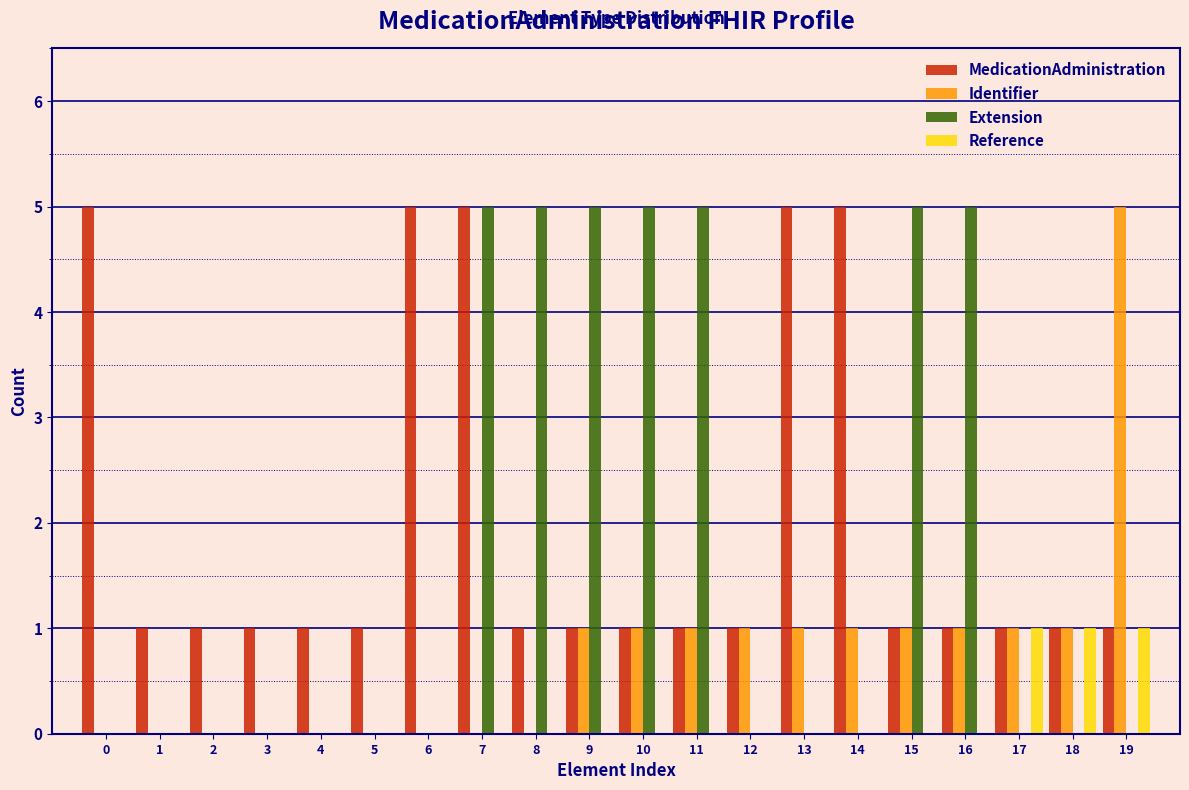

What is the maximum value for MedicationAdministration?

5